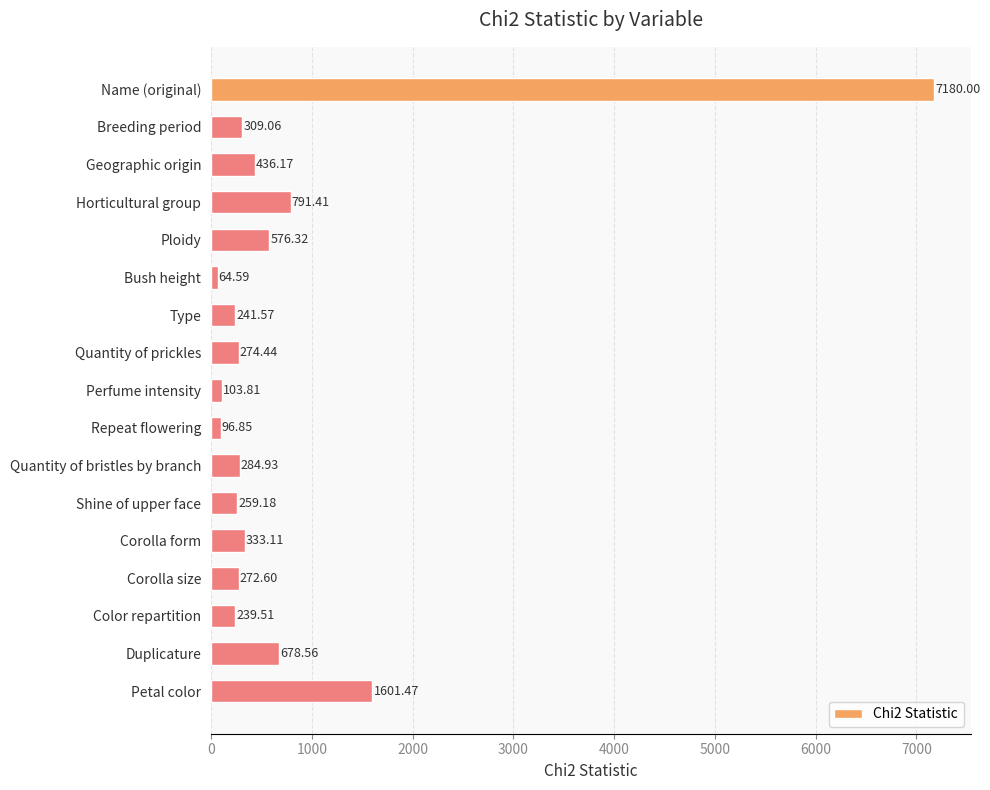

Are the bars horizontal?

Yes